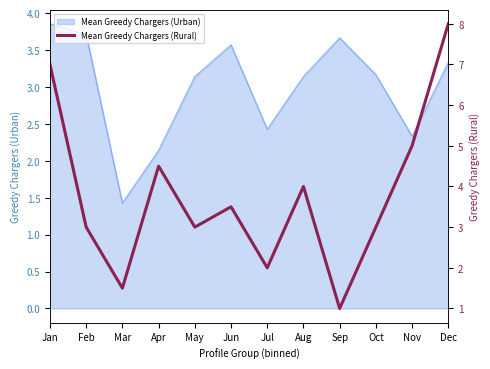

The chart shows a value of 1.5 at Mar. True or false?

True